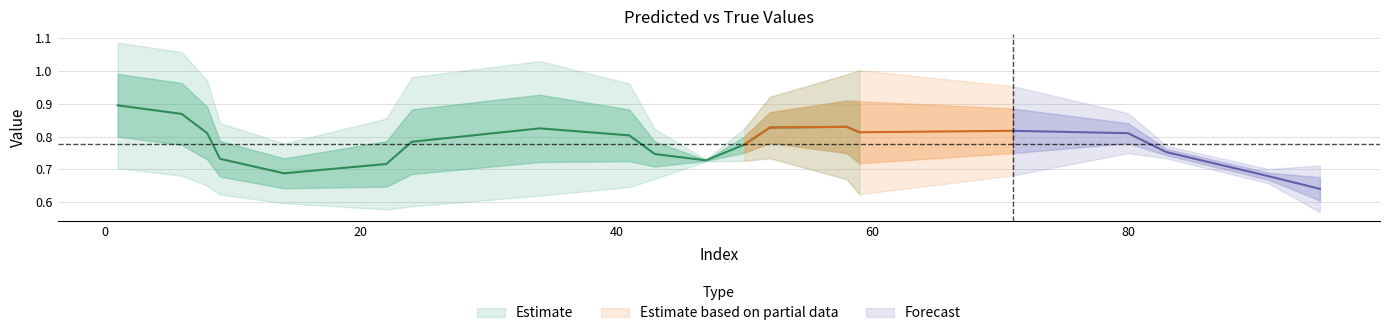

Does the chart display data point markers on the line(s)?

No